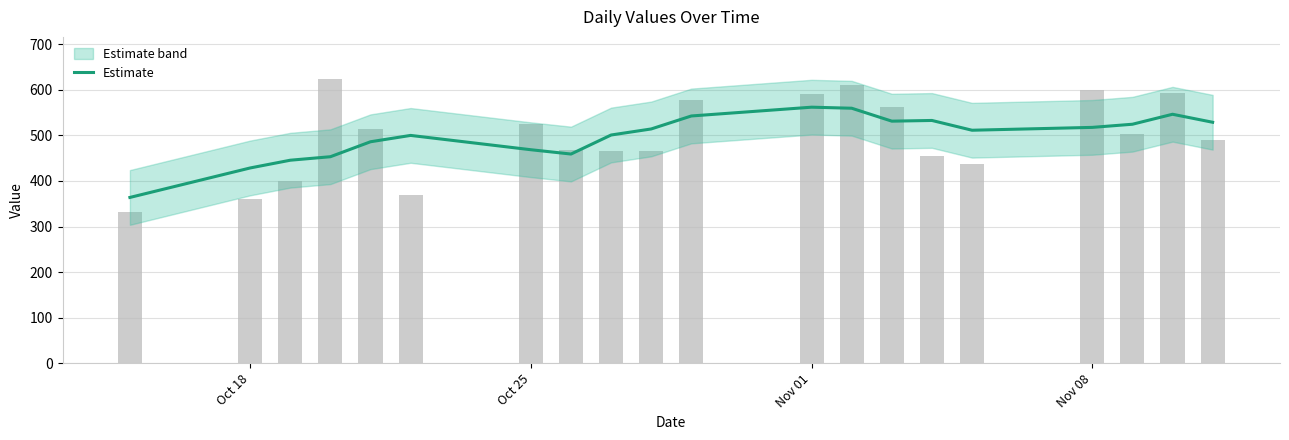

What is the maximum value shown in the chart?

561.8